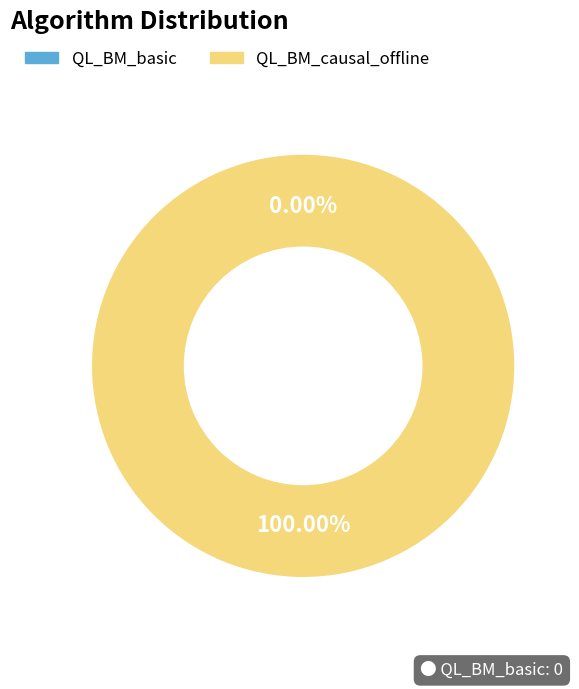

True or false: QL_BM_causal_offline accounts for 100% of the total.

True